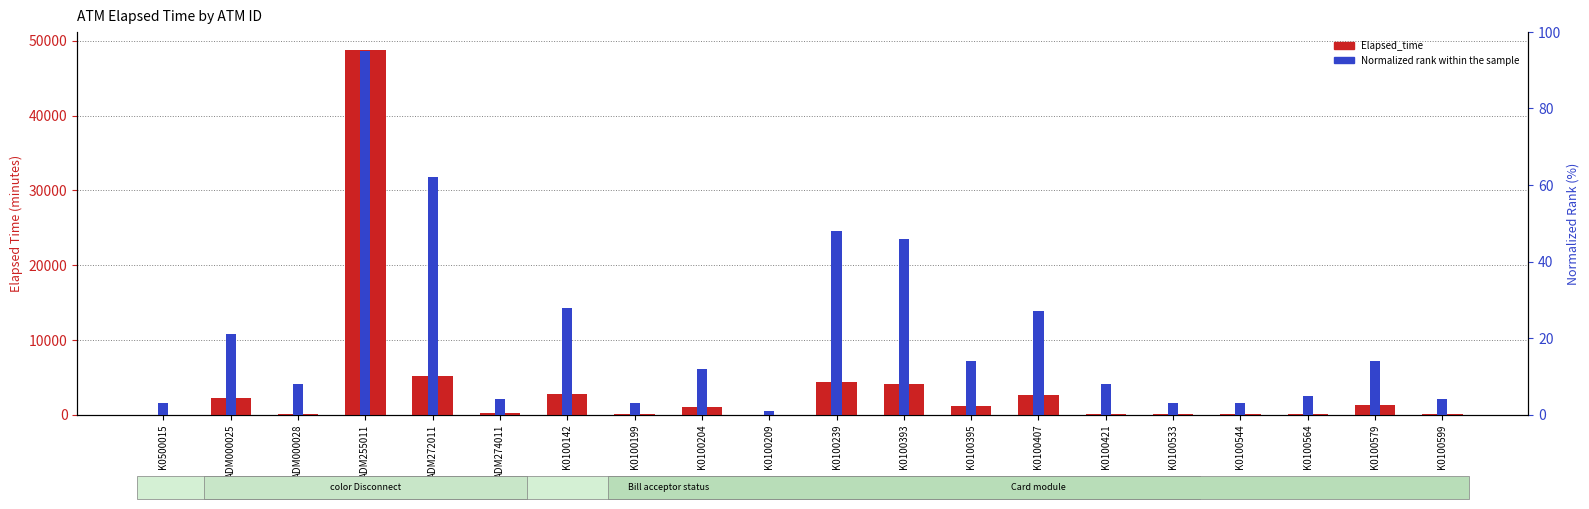

At which label does Normalized rank within the sample reach its peak?

ADM255011